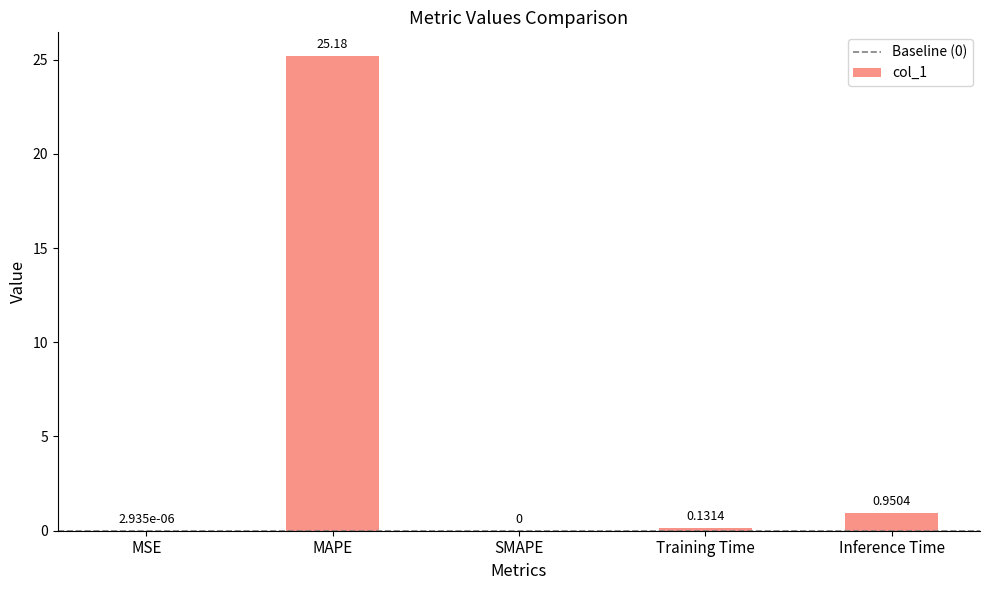

Which has a higher value, SMAPE or Inference Time?

Inference Time